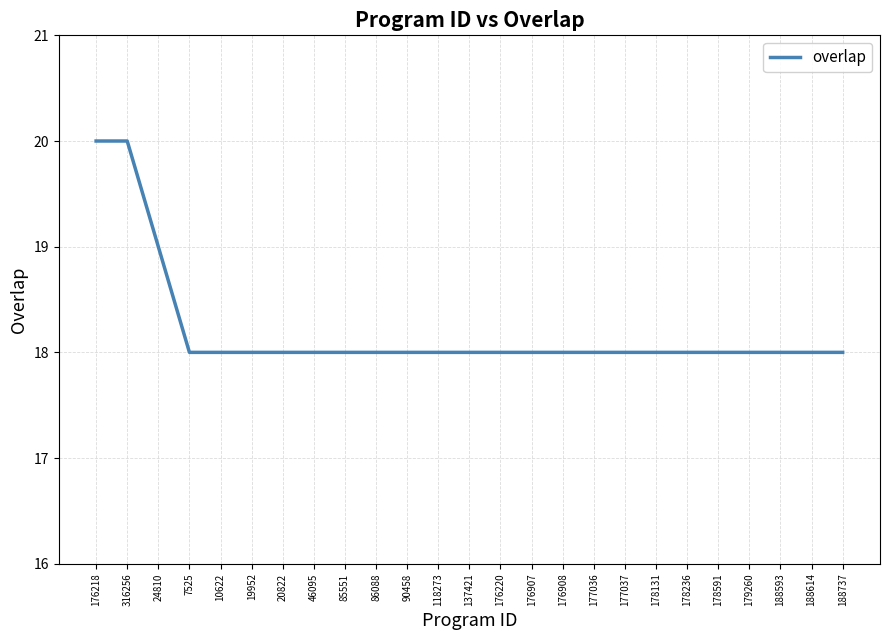

Does the chart have visible grid lines?

Yes